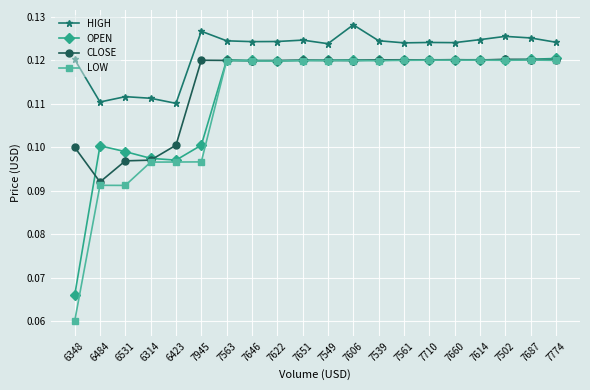

Count the CLOSE values in the range 0 to 1.

20